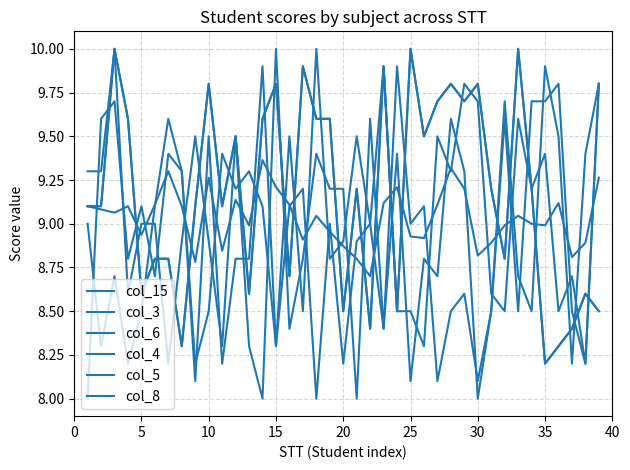

Is this an area chart (filled region under the line)?

No